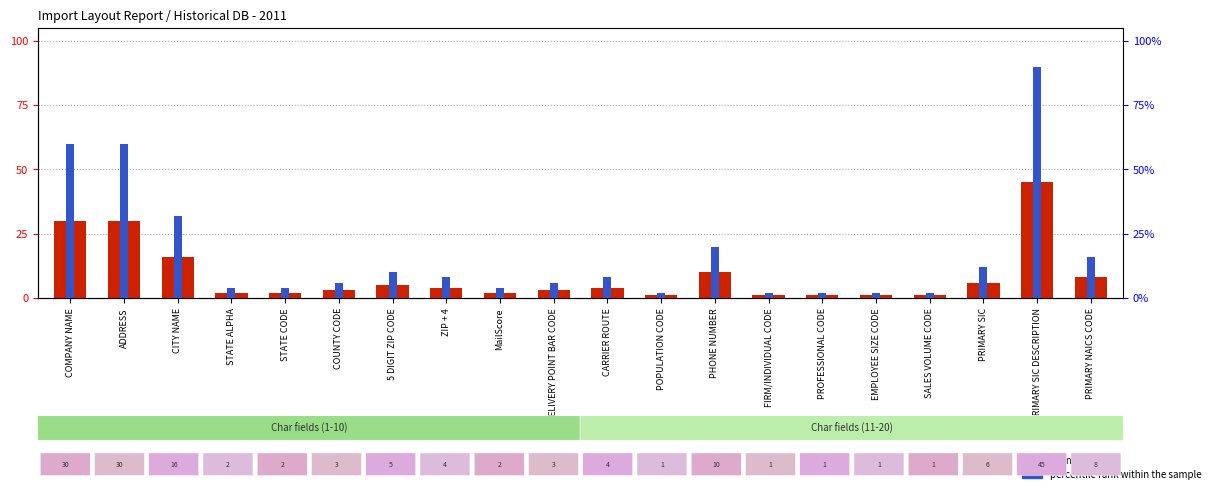

Is the value of percentile rank within the sample at COMPANY NAME greater than the value of count at PRIMARY SIC?

Yes